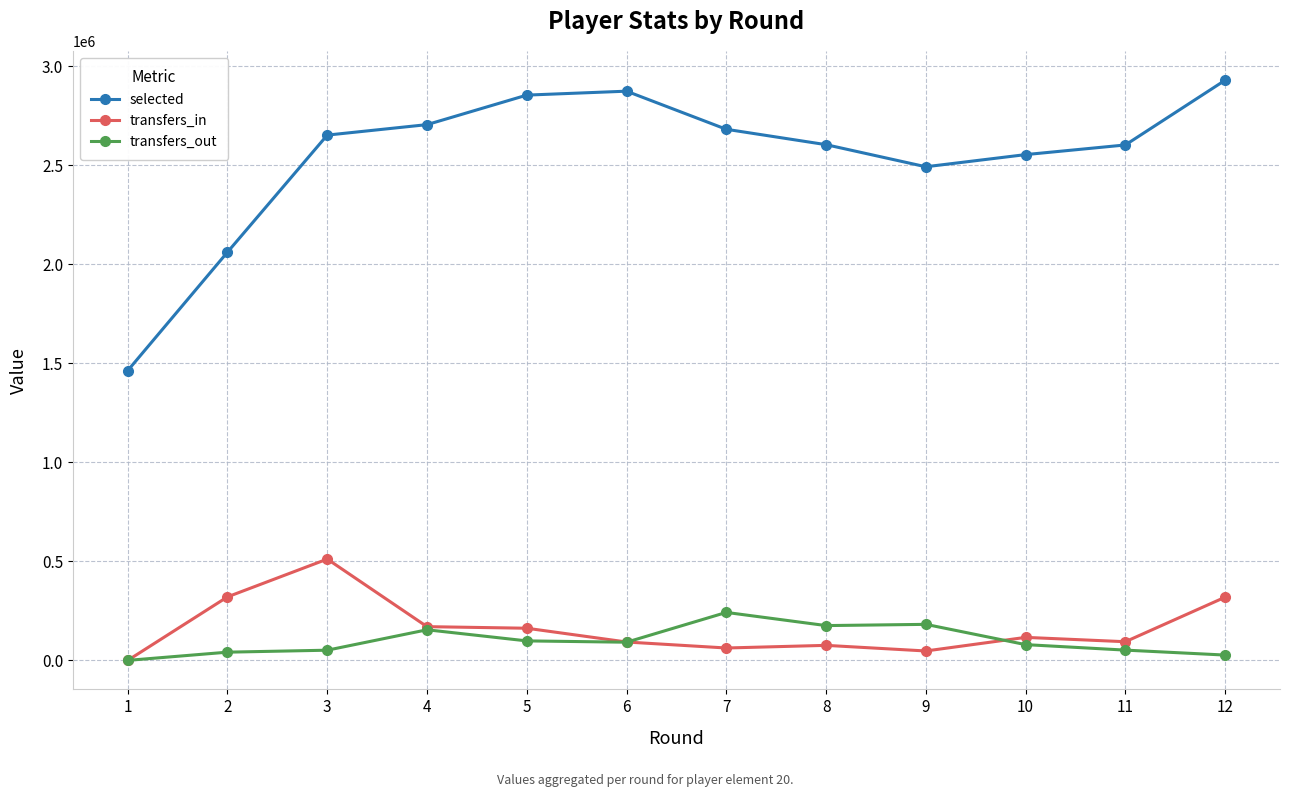

The selected series shows 2929972 at 12. True or false?

True